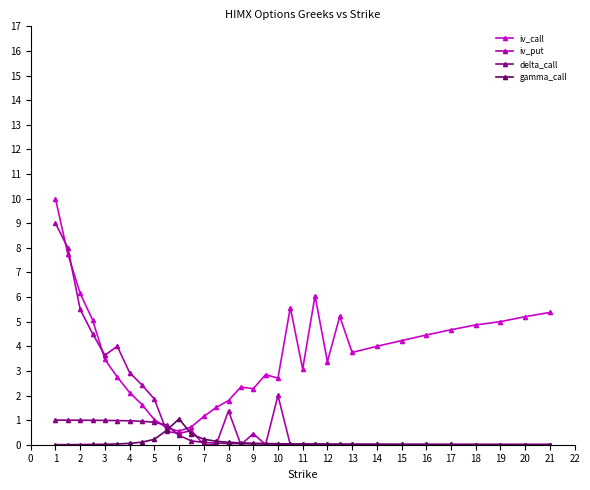

What is the value of the iv_call point at the 3rd from the left?

6.1